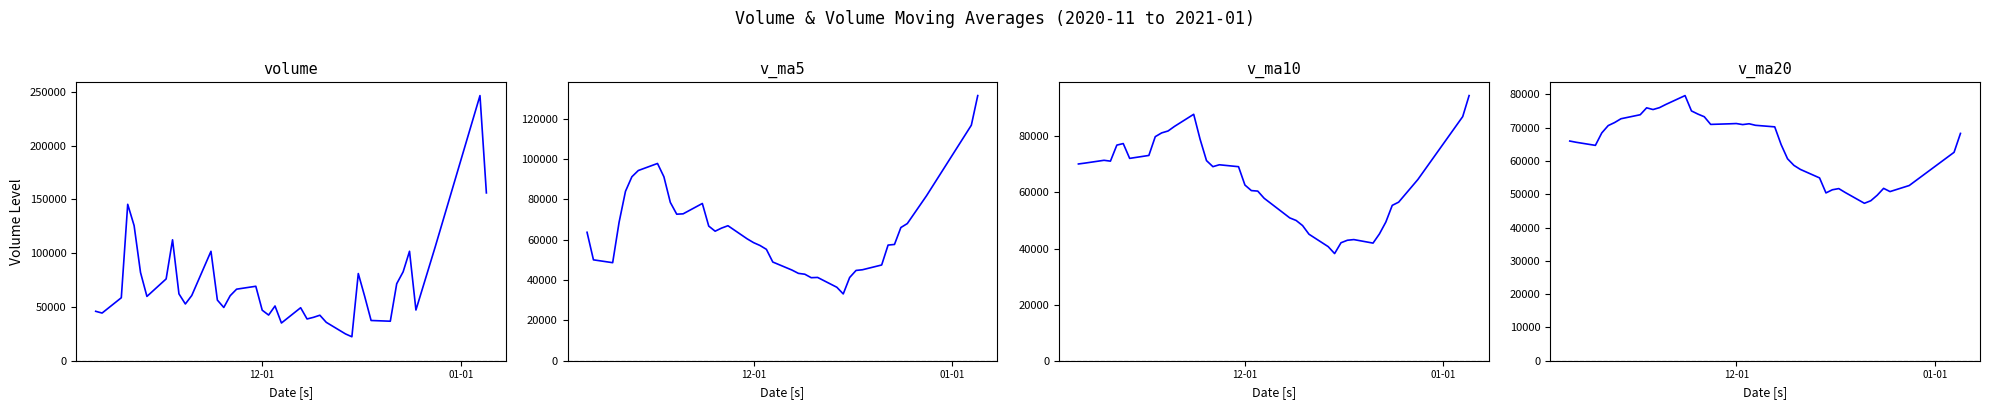

How many lines are shown in the chart?

4